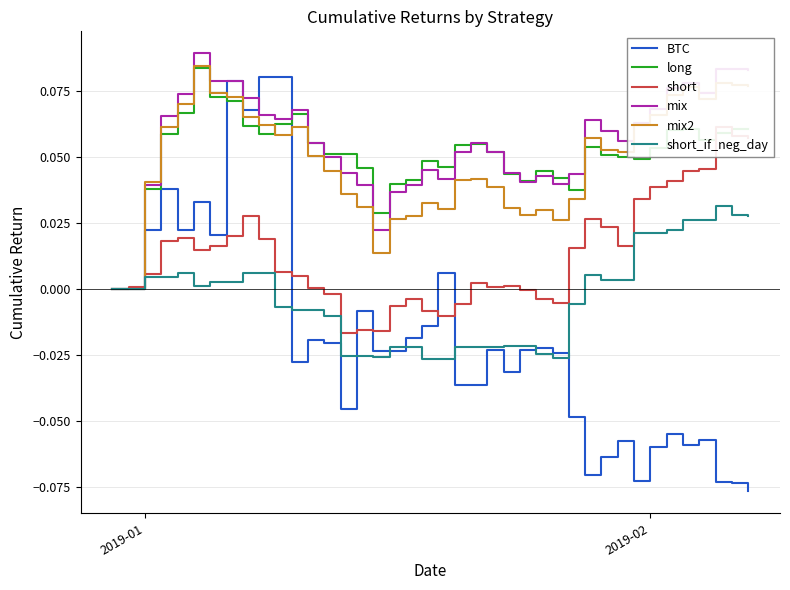

How many lines are shown in the chart?

6